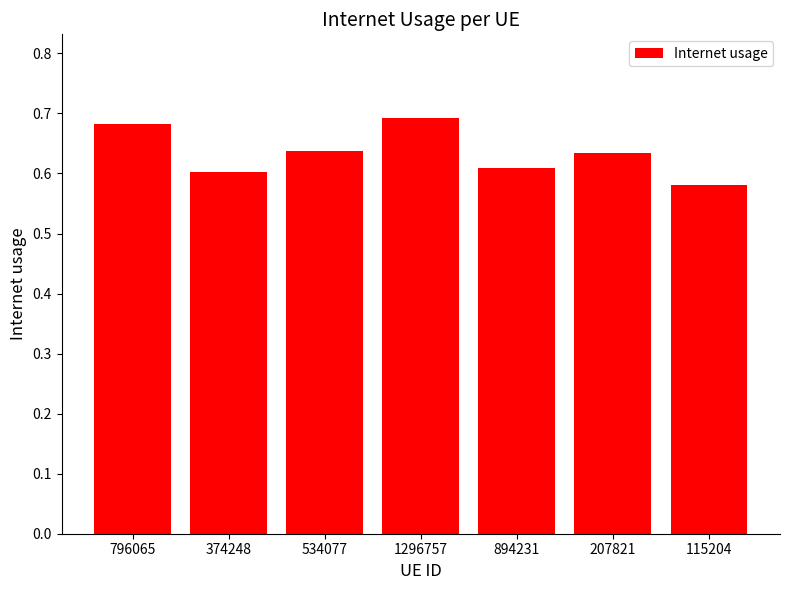

What position from the right is 894231?

3